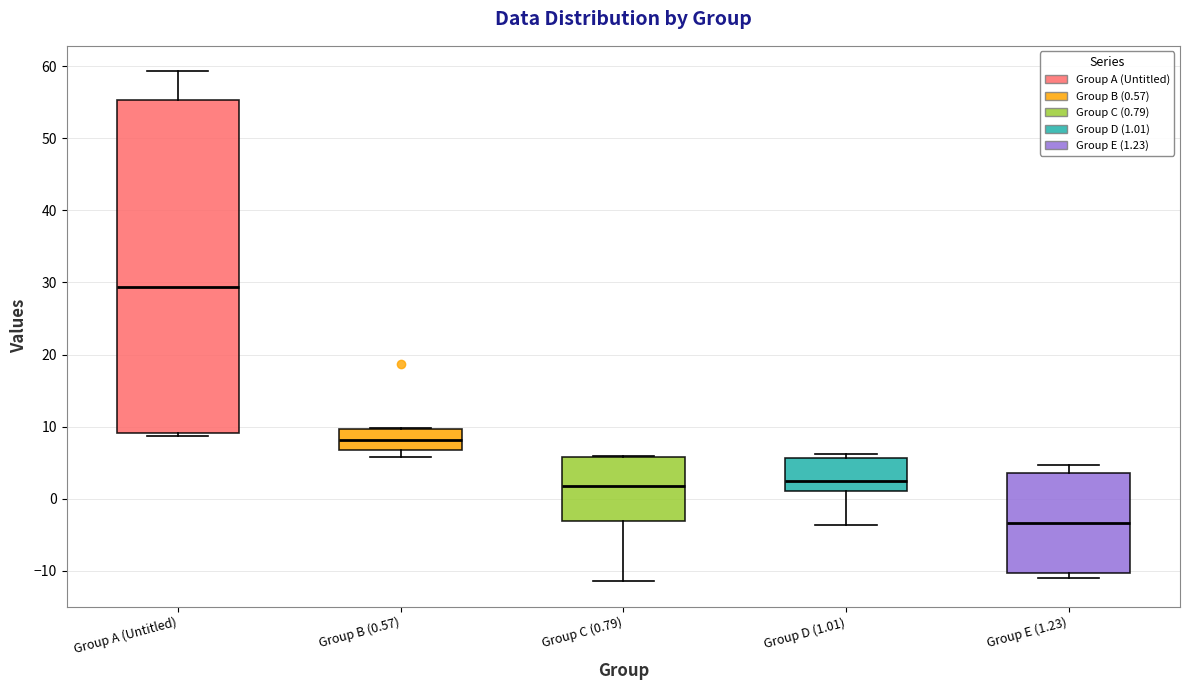

Reading left to right, transcribe this box plot: for each box, give where its median line is, the range the box spans, and where its two whiskers end, as read against the y-axis. The values are not printed on the chart, so give them approximately, as read against the axis.

Group A (Untitled): median 29, box 9 to 55, whiskers 9 (just below the box's lower edge) to 59
Group B (0.57): median 8, box 7 to 10, whiskers 6 to 10
Group C (0.79): median 2, box -3 to 6, whiskers -11 to 6
Group D (1.01): median 3, box 1 to 6, whiskers -4 to 6 (just above the box's upper edge)
Group E (1.23): median -3, box -10 to 4, whiskers -11 to 5